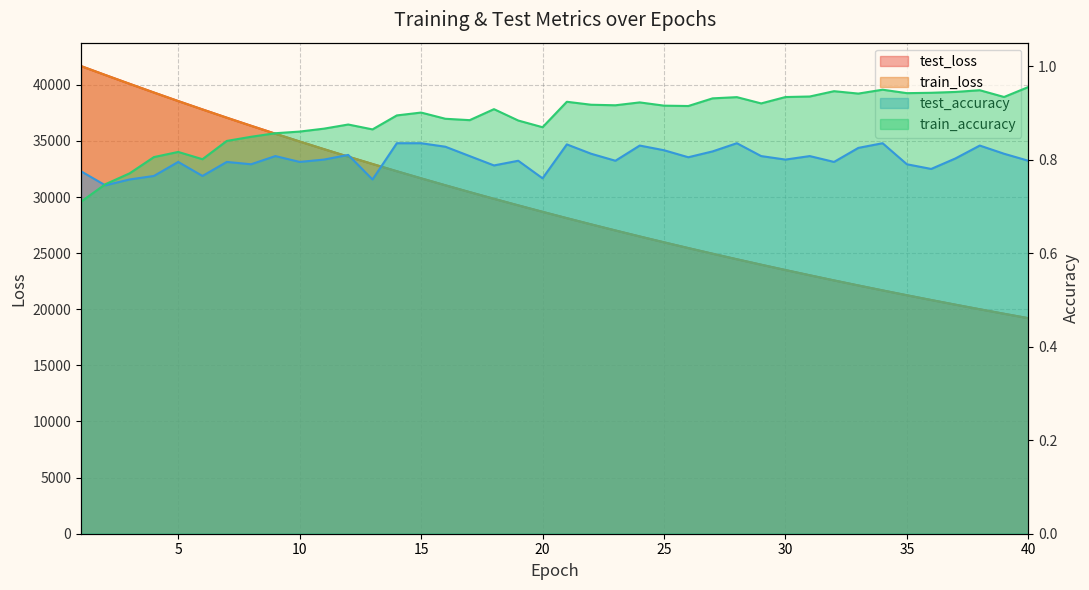

At 10, list the series in order from smallest to largest.

test_accuracy, train_accuracy, train_loss, test_loss